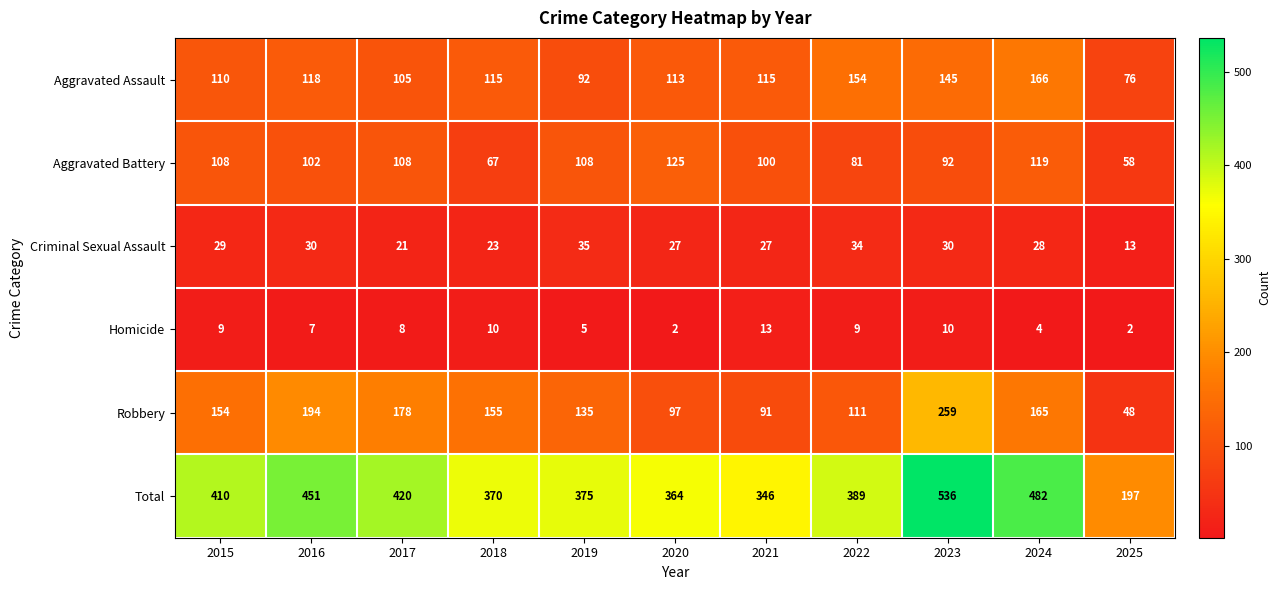

How many series are shown in this chart?

6